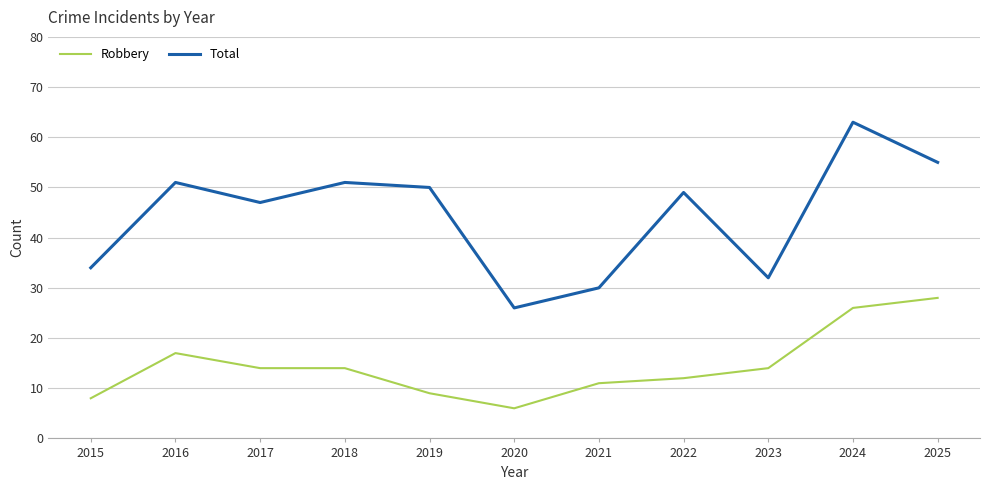

Which label corresponds to the smallest value in the chart?

2020